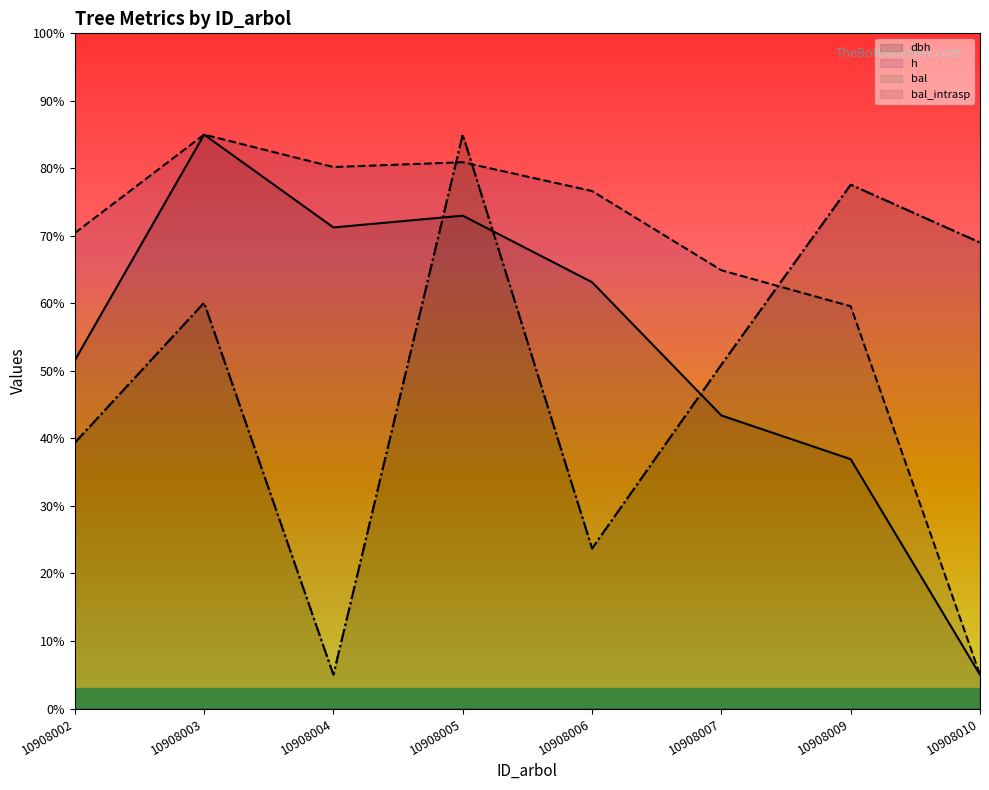

Is it true that h equals 9.0 at 10908010?

False